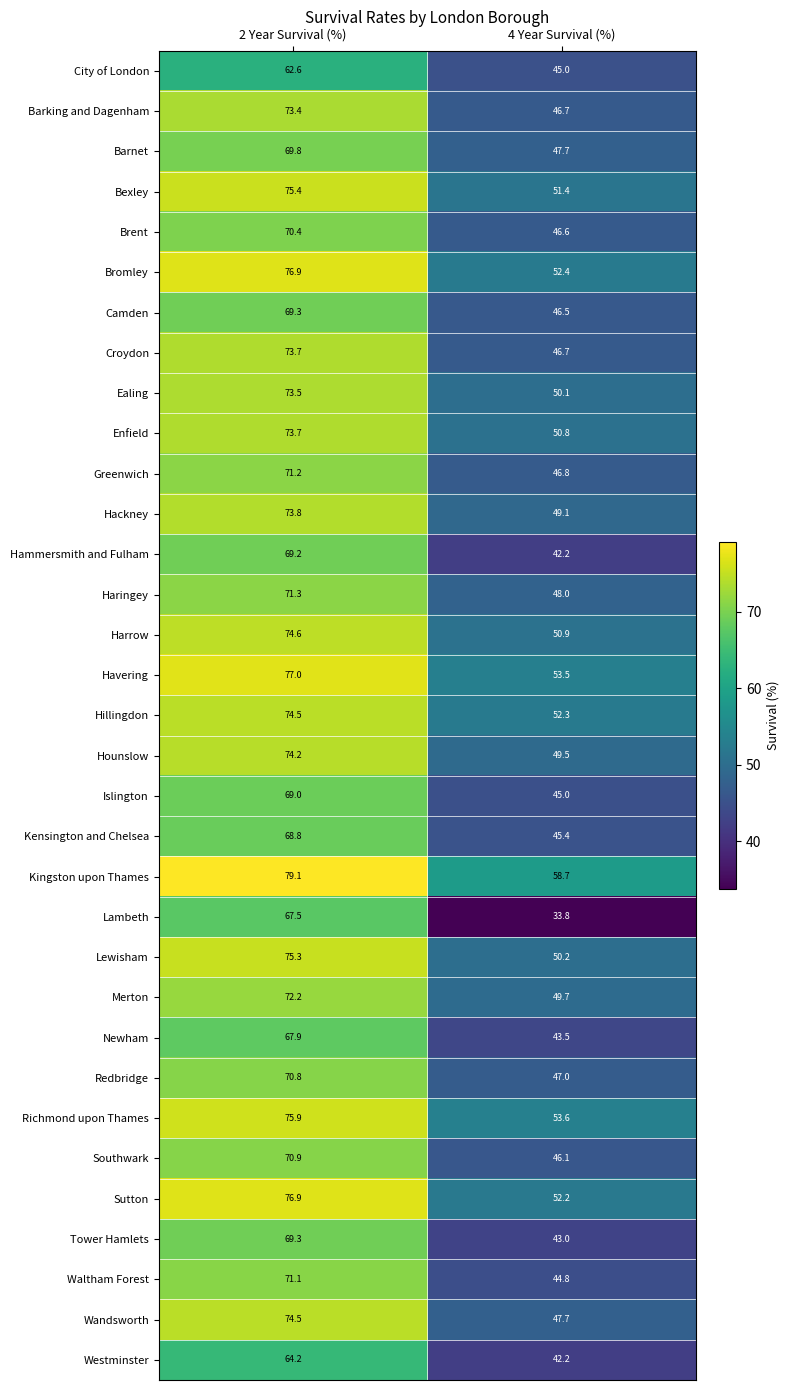

What is the maximum value shown in the chart?

79.1